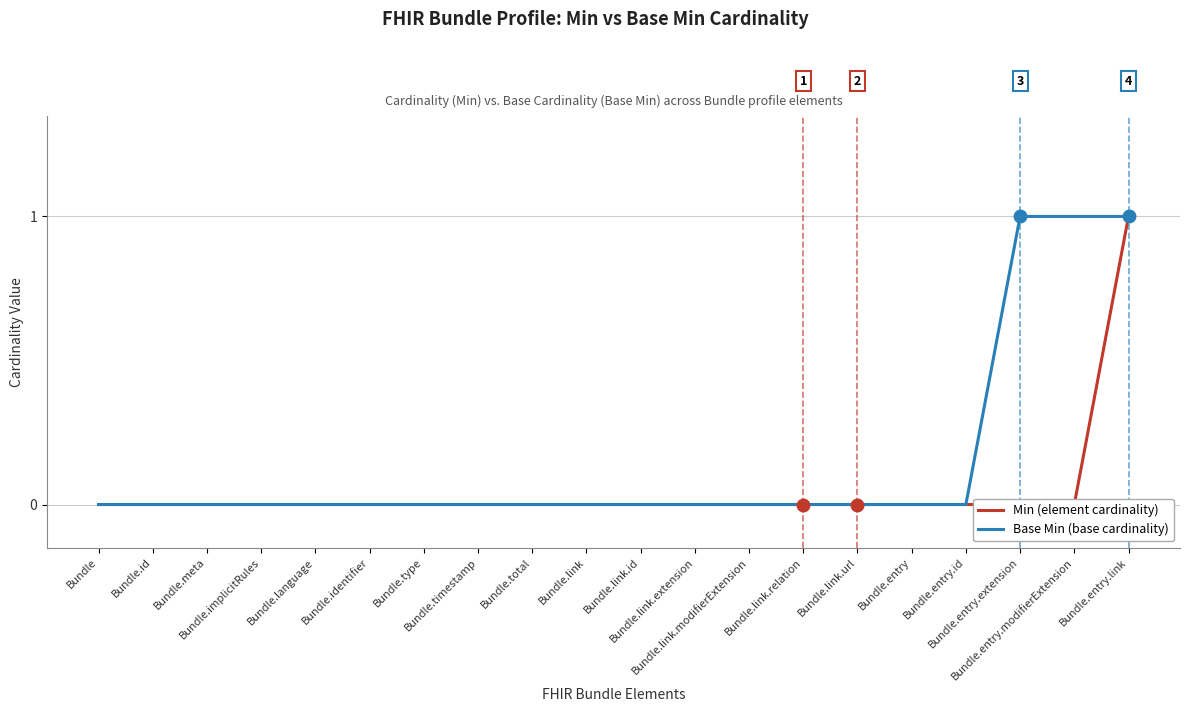

What is the sum of all Base Min (base cardinality) values?

3